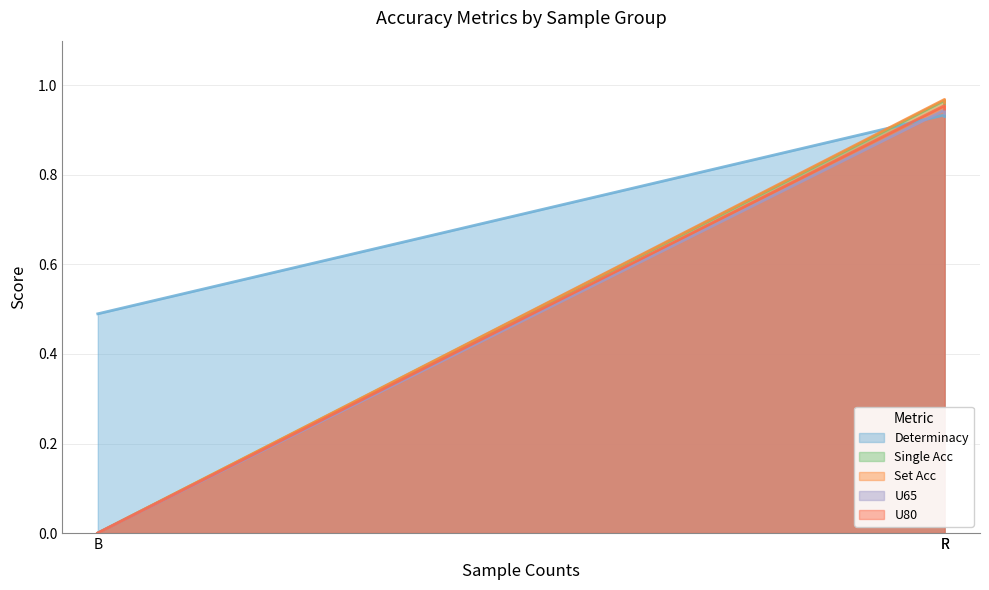

What is the maximum value for Determinacy?

0.9